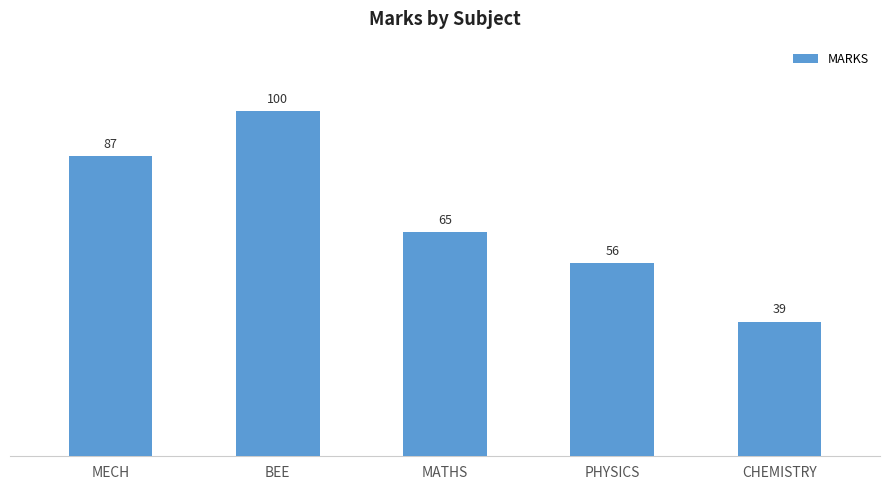

Between BEE and MATHS, which is larger?

BEE